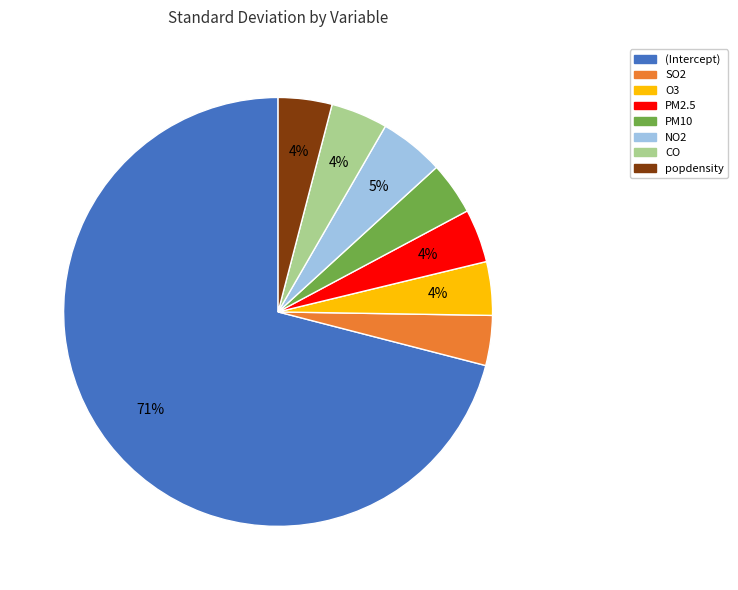

Is it true that O3 is 4% of the pie?

True